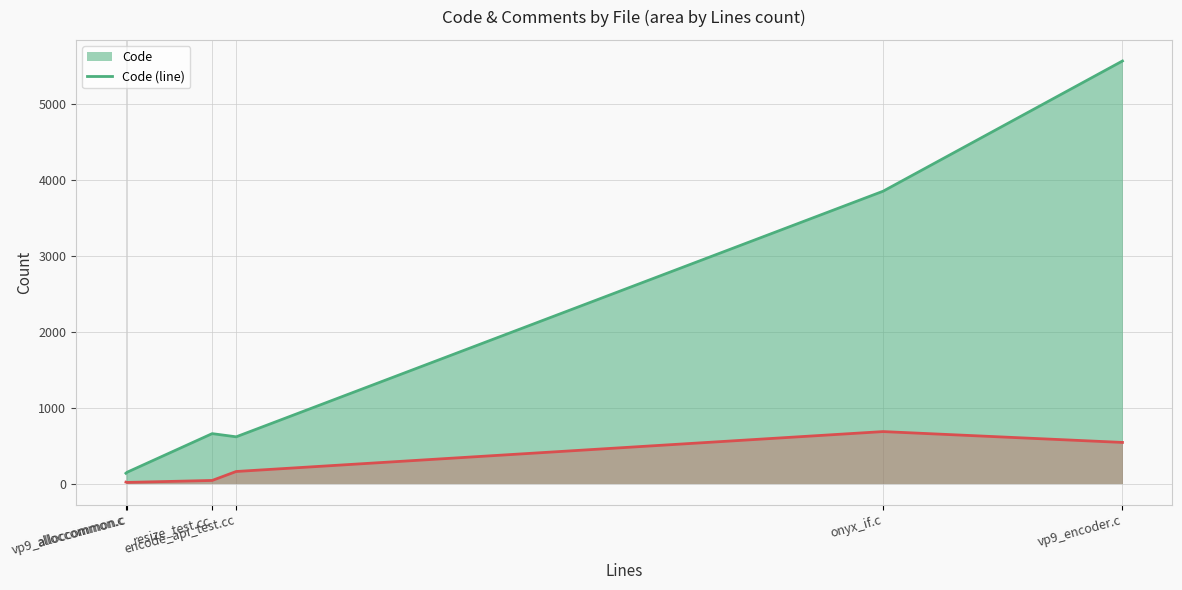

What is the difference between the Comments (line) values at onyx_if.c and encode_api_test.cc?

526